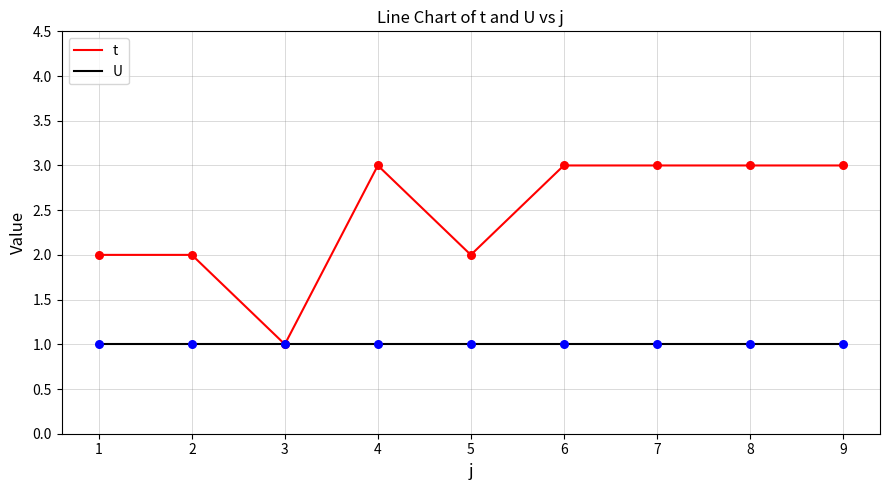

Which series changed the most between 1 and 7?

t